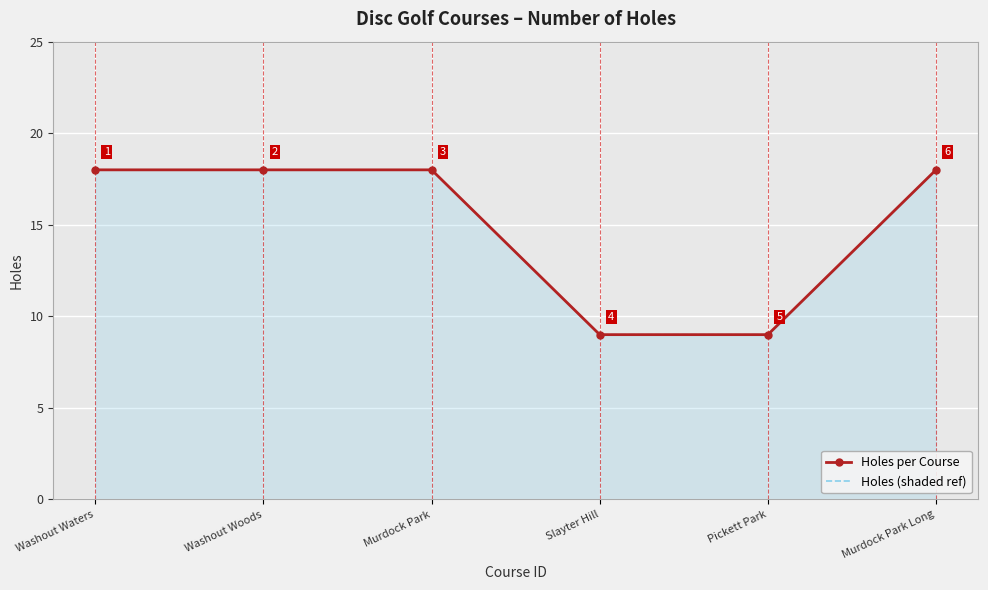

The Holes per Course series shows 18 at Washout Woods. True or false?

True